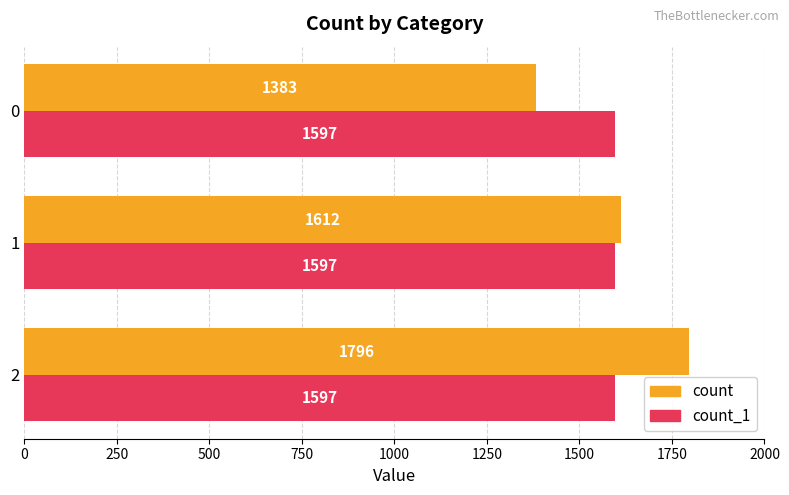

True or false: count has a value of 1796 at 2.

True